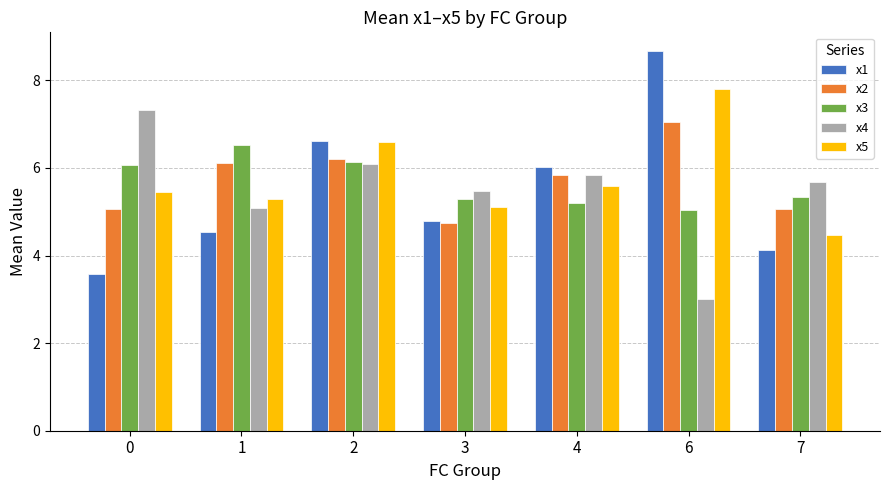

Which series has the widest spread of values?

x1